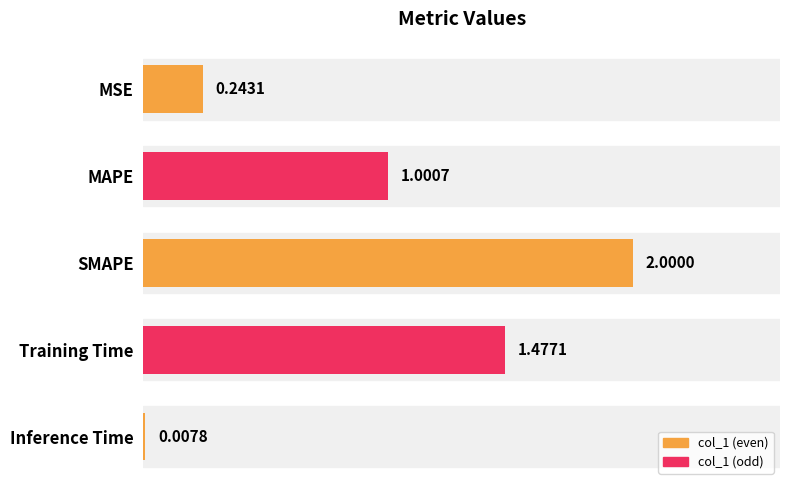

What is the average value?

0.9